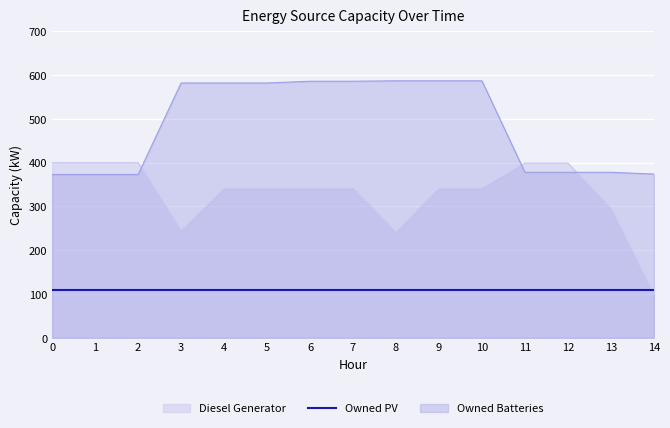

What are all the series names shown in the legend?

Diesel Generator, Owned PV, Owned Batteries